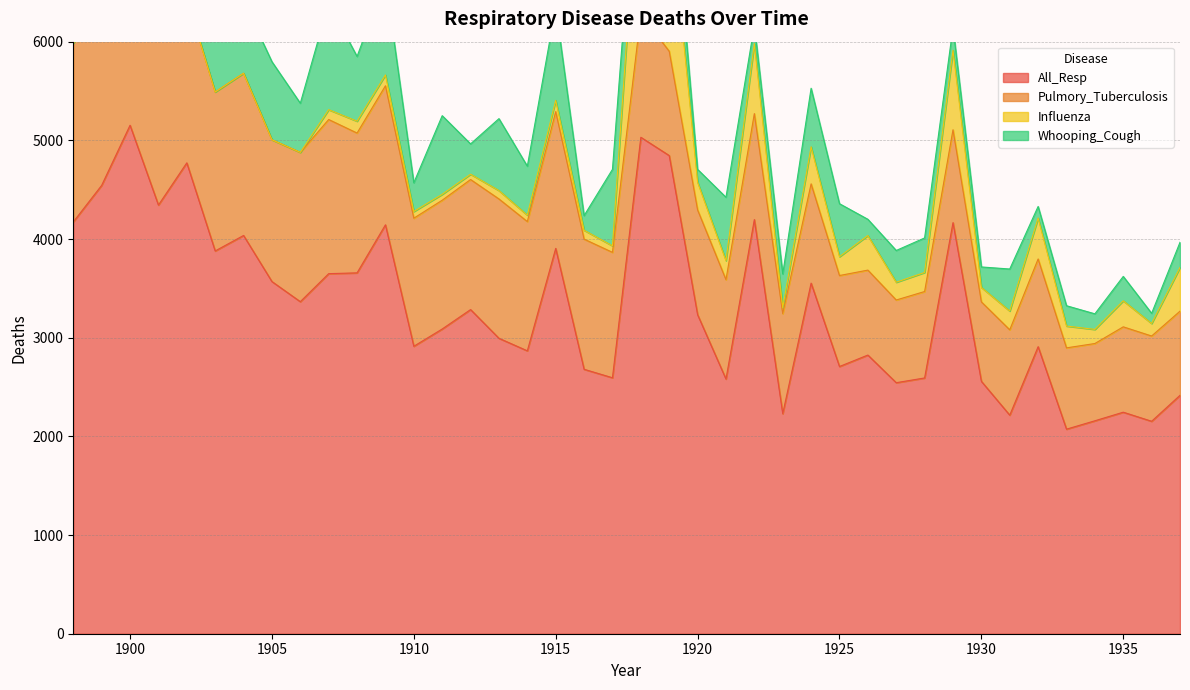

What is the difference between the highest and lowest values at 1918?

4660